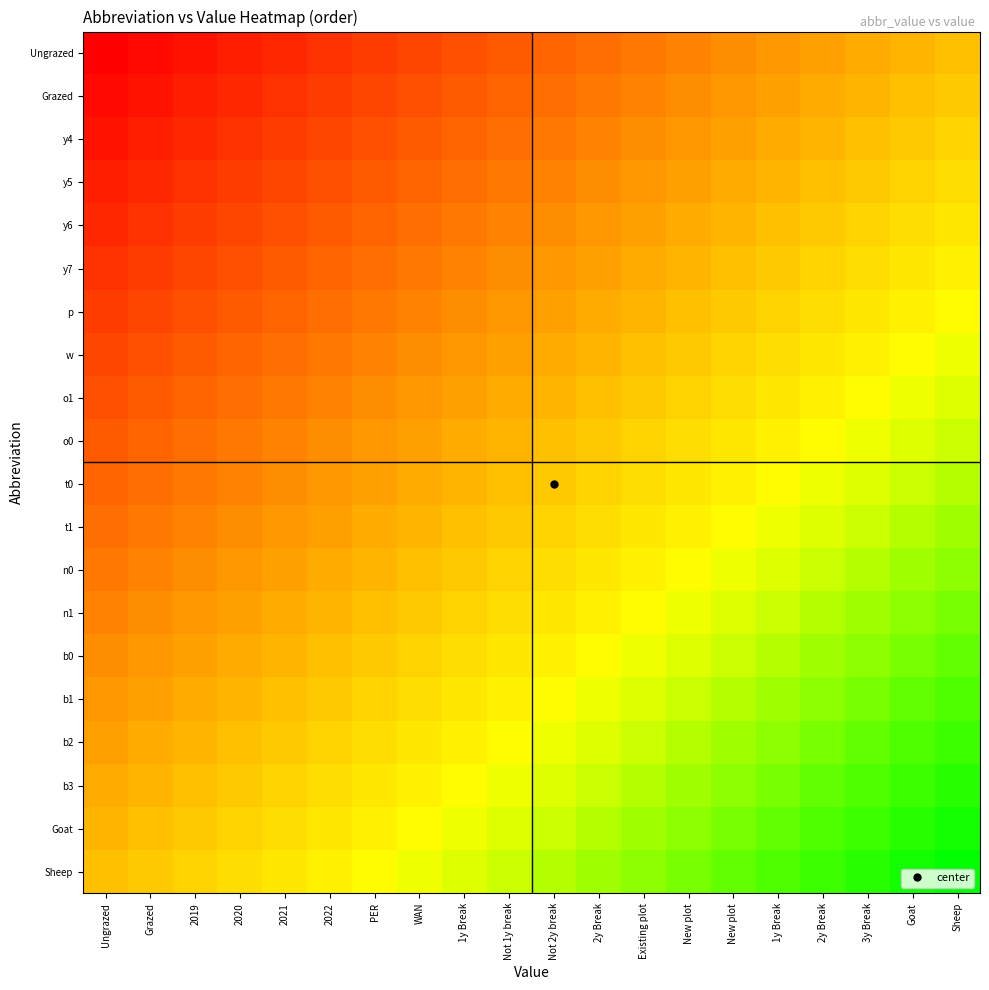

At WAN, list the series in order from largest to smallest.

Sheep, Goat, b3, b2, b1, b0, n1, n0, t1, t0, o0, o1, w, p, y7, y6, y5, y4, Grazed, Ungrazed